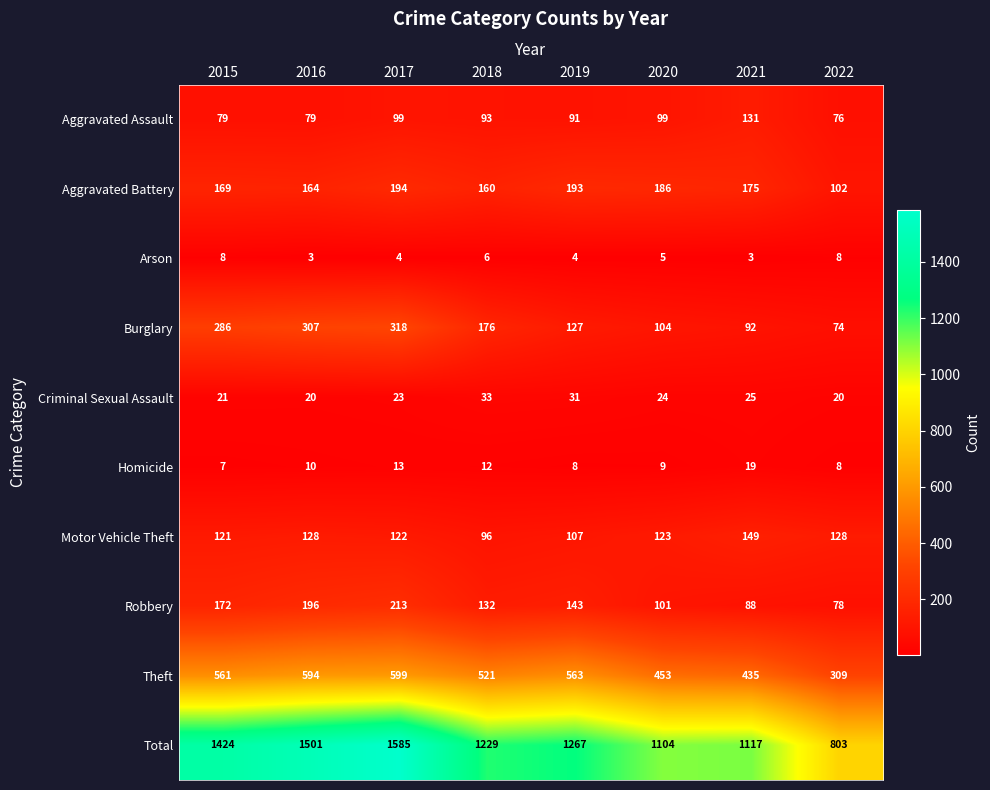

Which series has the widest spread of values?

Total